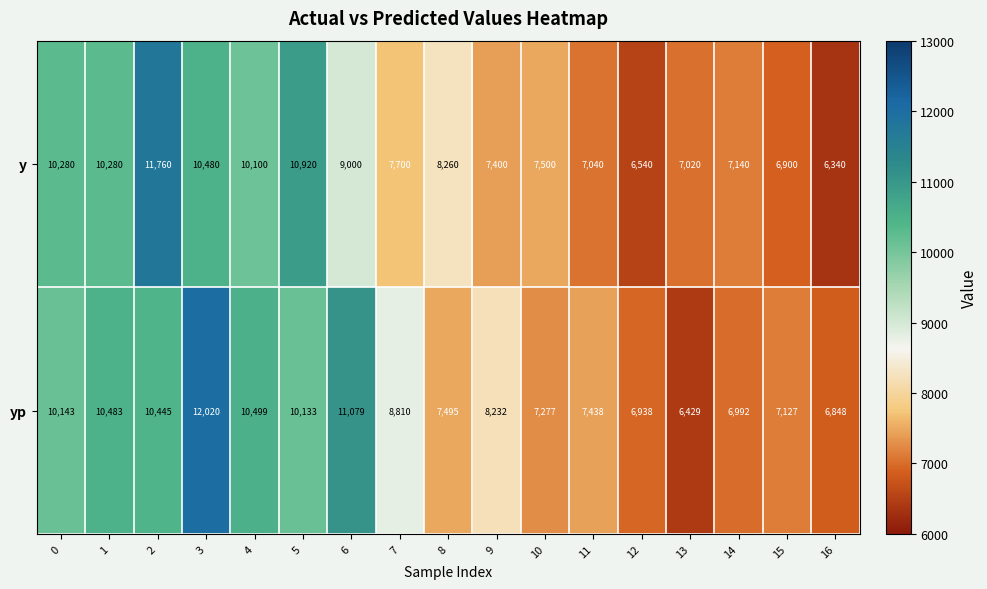

At how many categories does at least one series exceed 12016?

1